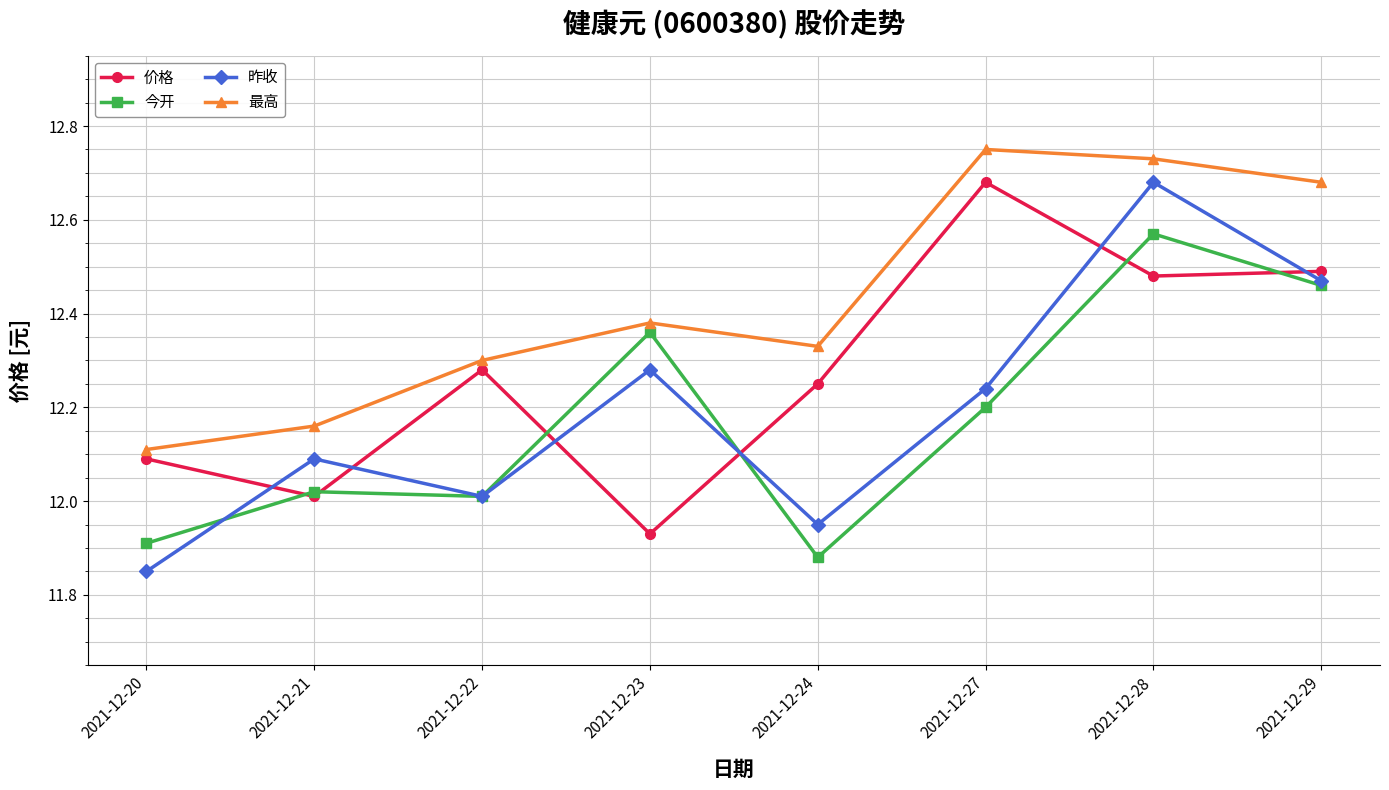

Which series changed the most between 2021-12-23 and 2021-12-29?

价格